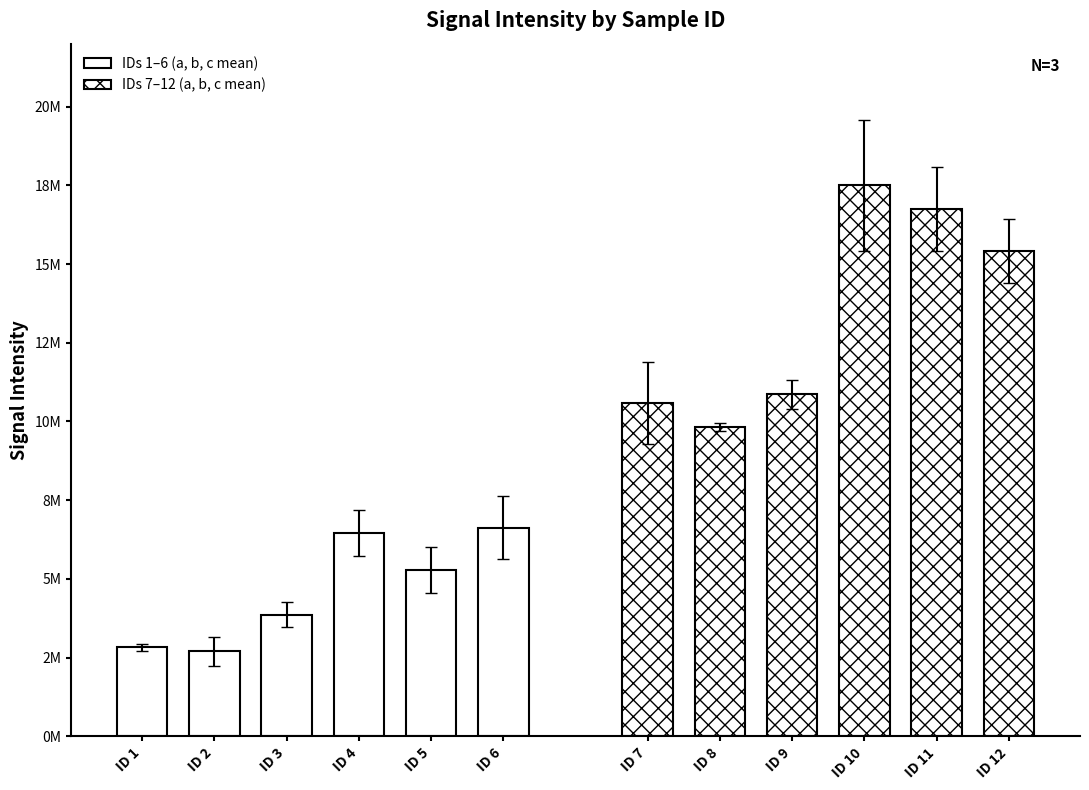

Reading left to right, extract all data points from this chart.

a: 1=2793313	2=3047997	3=3950545	4=5713720	5=5108814	6=6058842	7=9104528	8=9947719	9=10495756	10=15173807	11=15267899	12=16585317
b: 1=2743424	2=2183411	3=4214486	4=7189351	5=6098086	6=6039394	7=11443611	8=9844887	9=10712394	10=19209200	11=17076460	12=14891357
c: 1=2943124	2=2859459	3=3434634	4=6482845	5=4648861	6=7782400	7=11244532	8=9673979	9=11385016	10=18103352	11=17867200	12=14775021